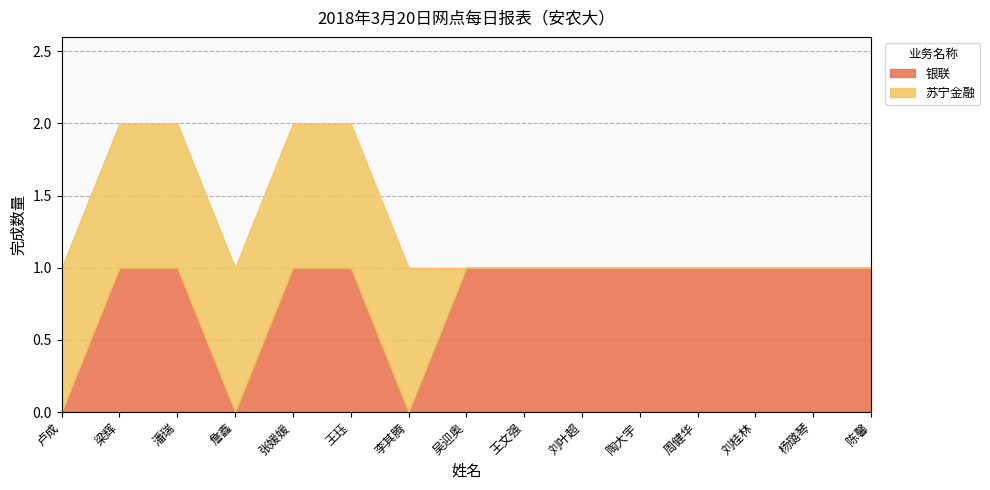

What value does the 银联 series have at 吴迎奥?

1